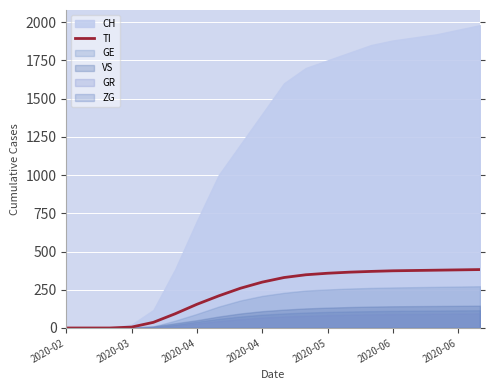

How many lines are shown in the chart?

1